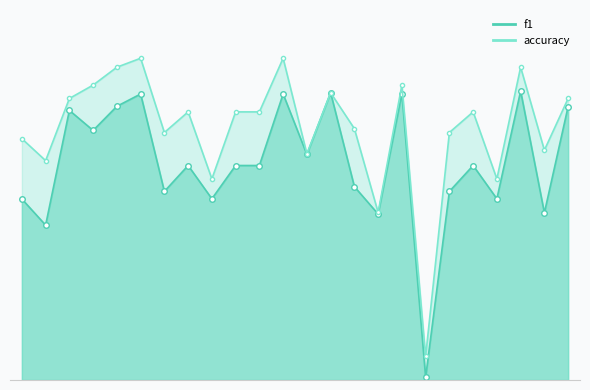

Reading left to right, transcribe all the data shown in this chart.

f1_line: 0=0.5	1=0.4	2=0.7	3=0.6	4=0.7	5=0.7	6=0.5	7=0.5	8=0.5	9=0.5	10=0.5	11=0.7	12=0.6	13=0.7	14=0.5	15=0.4	16=0.7	17=0.0	18=0.5	19=0.5	20=0.5	21=0.7	22=0.4	23=0.7
accuracy_line: 0=0.6	1=0.5	2=0.7	3=0.7	4=0.8	5=0.8	6=0.6	7=0.7	8=0.5	9=0.7	10=0.7	11=0.8	12=0.6	13=0.7	14=0.6	15=0.4	16=0.7	17=0.1	18=0.6	19=0.7	20=0.5	21=0.8	22=0.6	23=0.7